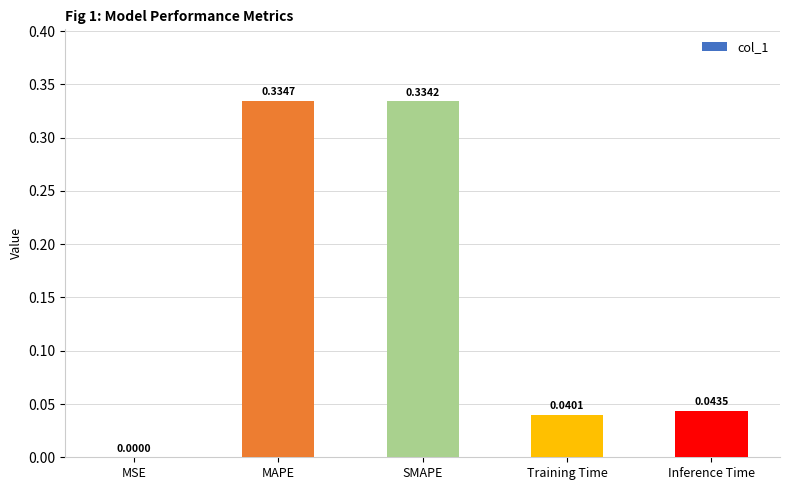

At which label is the value closest to 0?

MSE